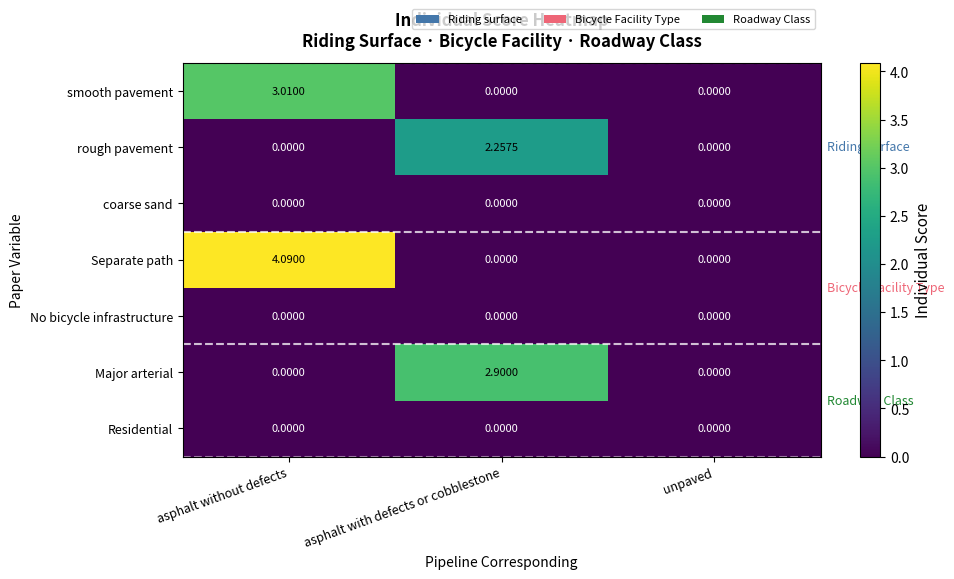

Which series has the largest range (max minus min)?

Separate path